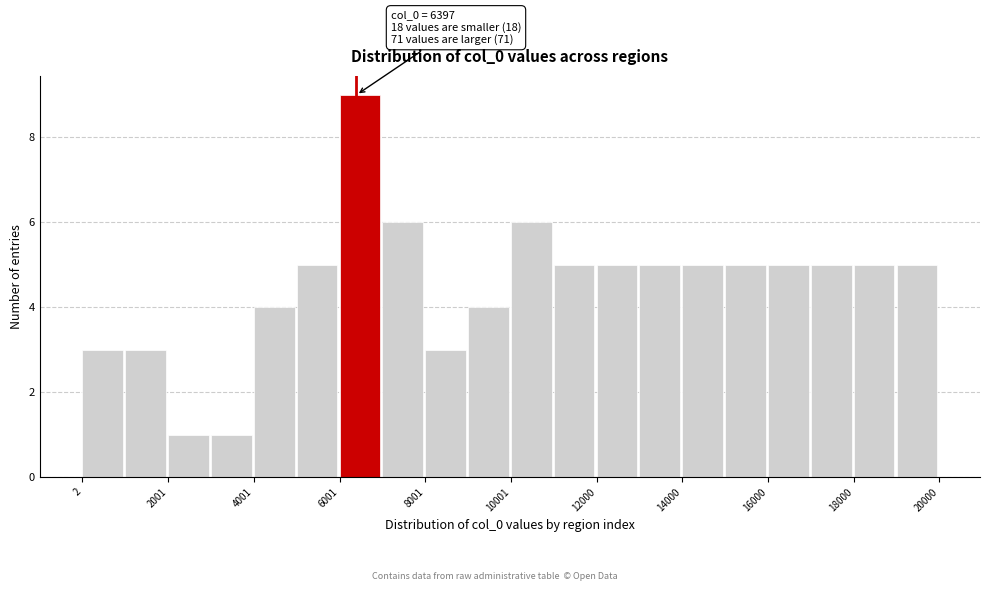

Which range on the x-axis has the tallest bar?

6000 to 7000